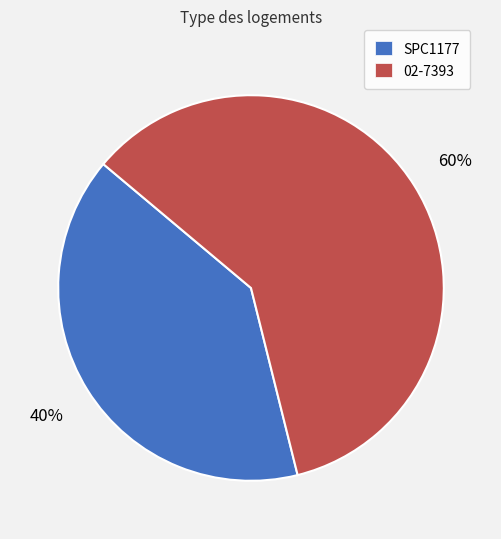

Which slice represents more than half of the pie?

02-7393